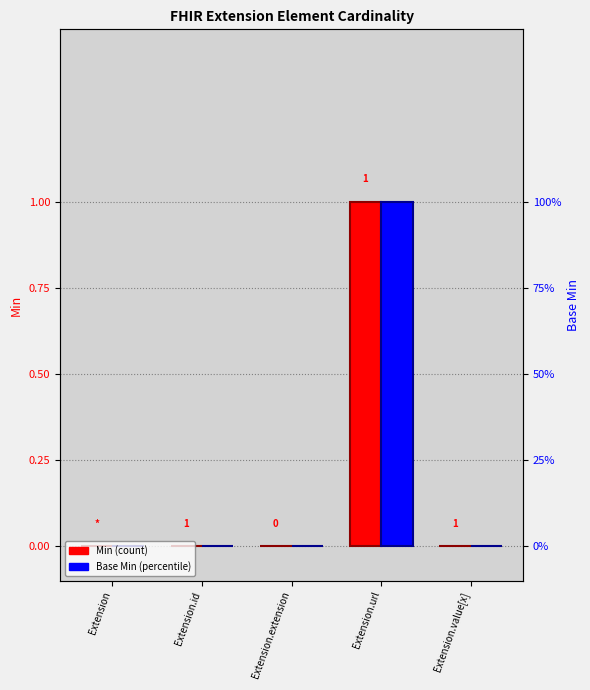

What is the sum of all Min values?

1